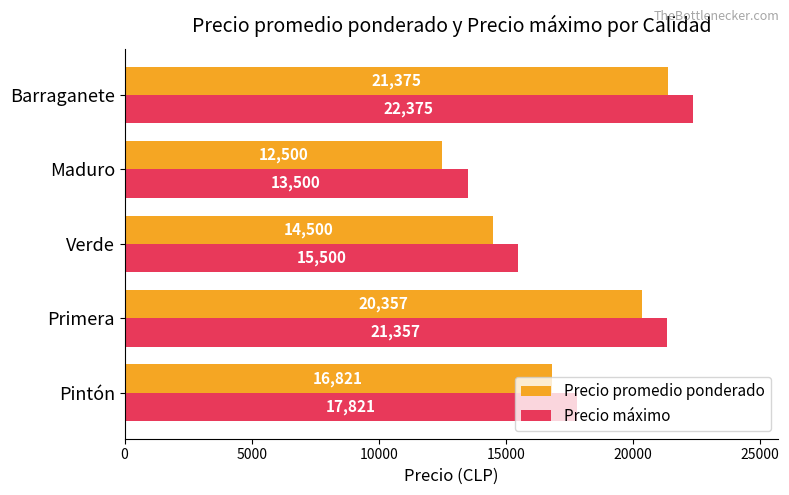

How many Precio máximo values are between 15500 and 21357?

3